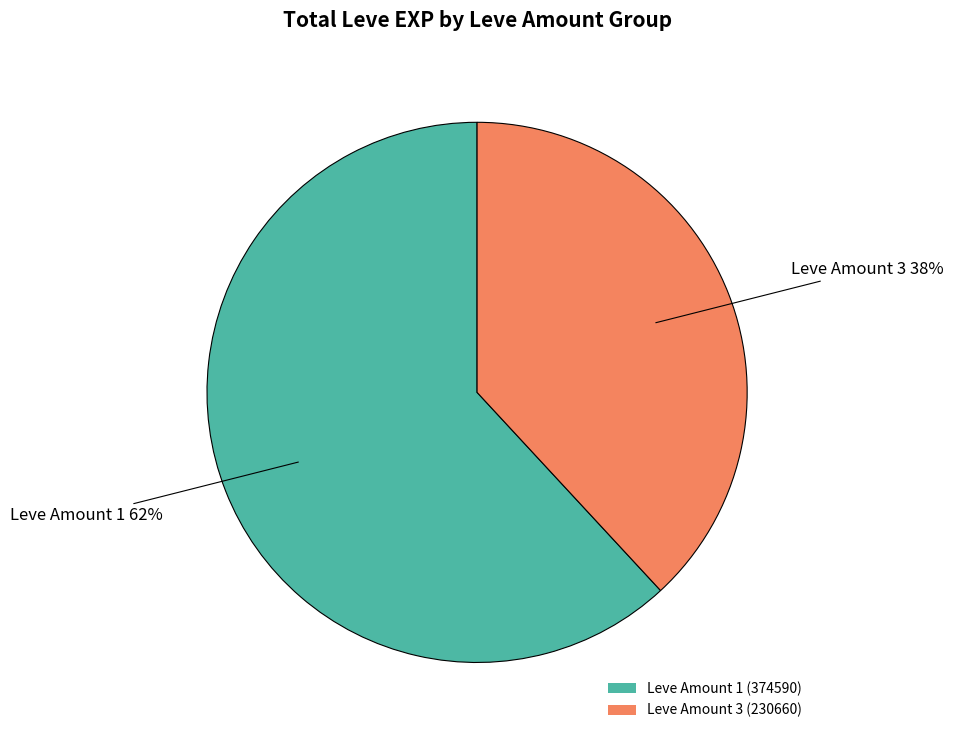

Does any single category account for the majority?

Yes